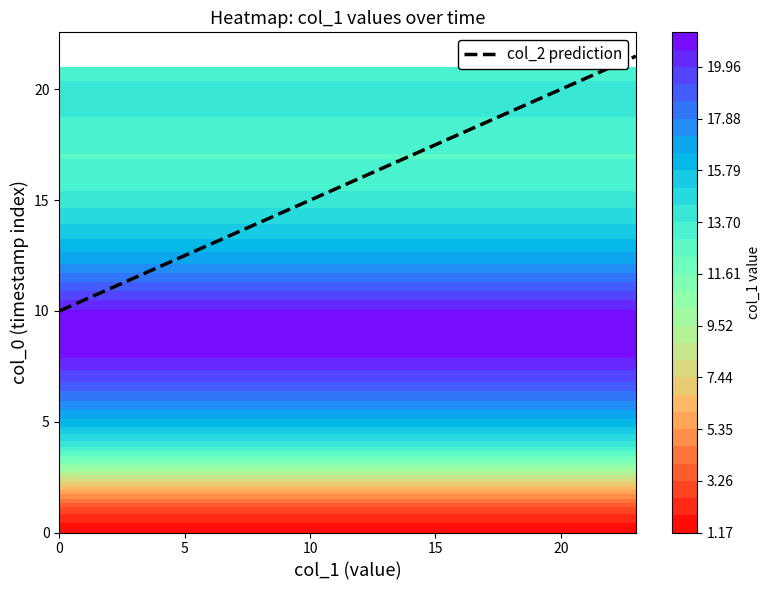

Read the value at 20.

20.0